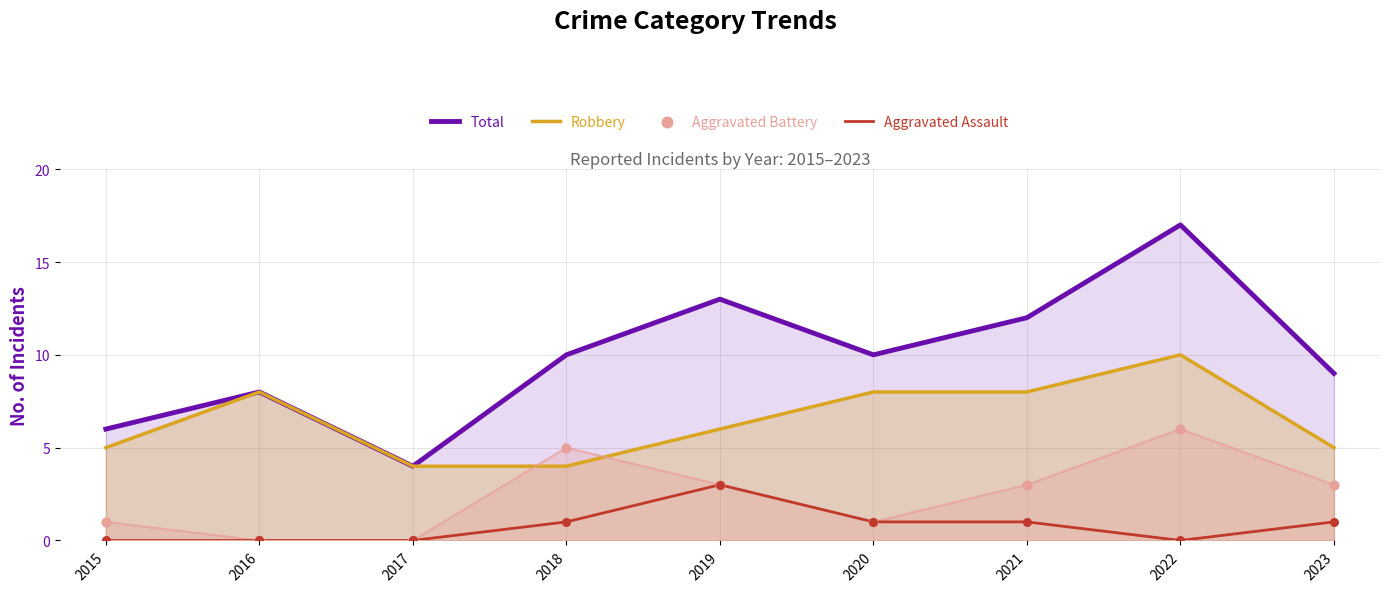

At which category is the sum across all series the highest?

2022